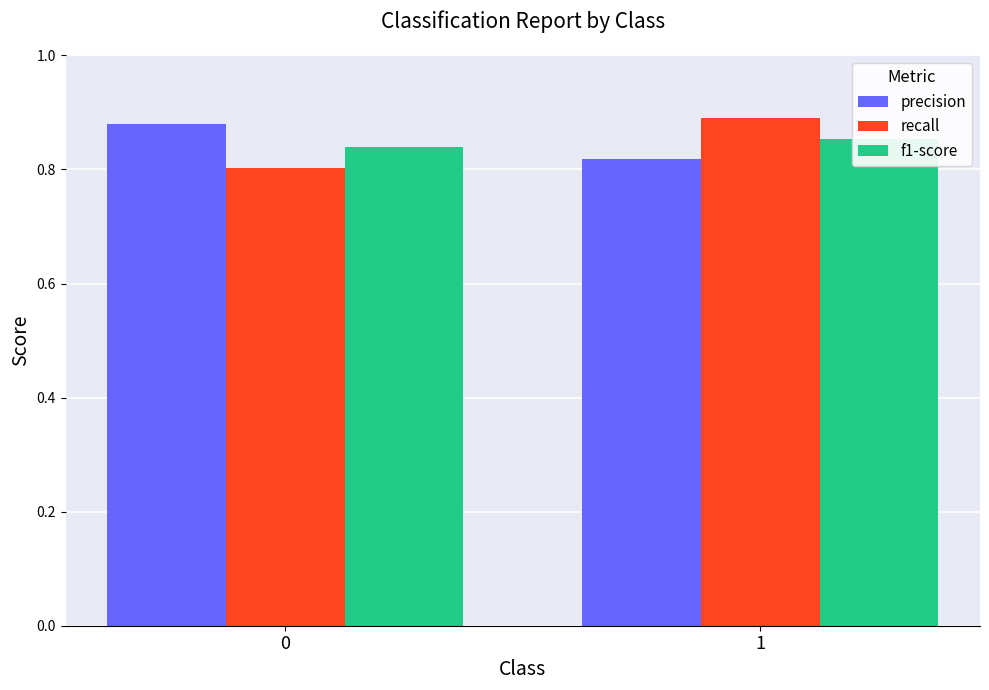

At which category is the sum across all series the highest?

1